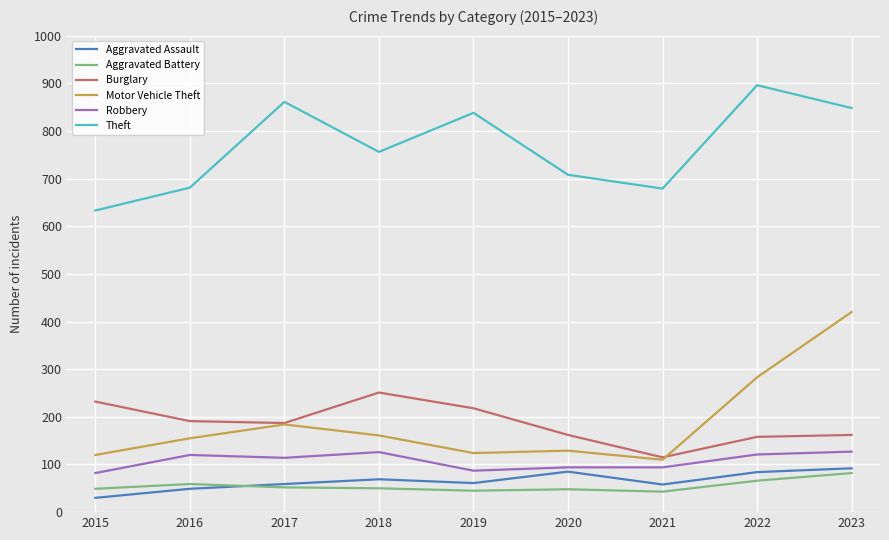

Between 2022 and 2023, which series saw the biggest shift?

Motor Vehicle Theft